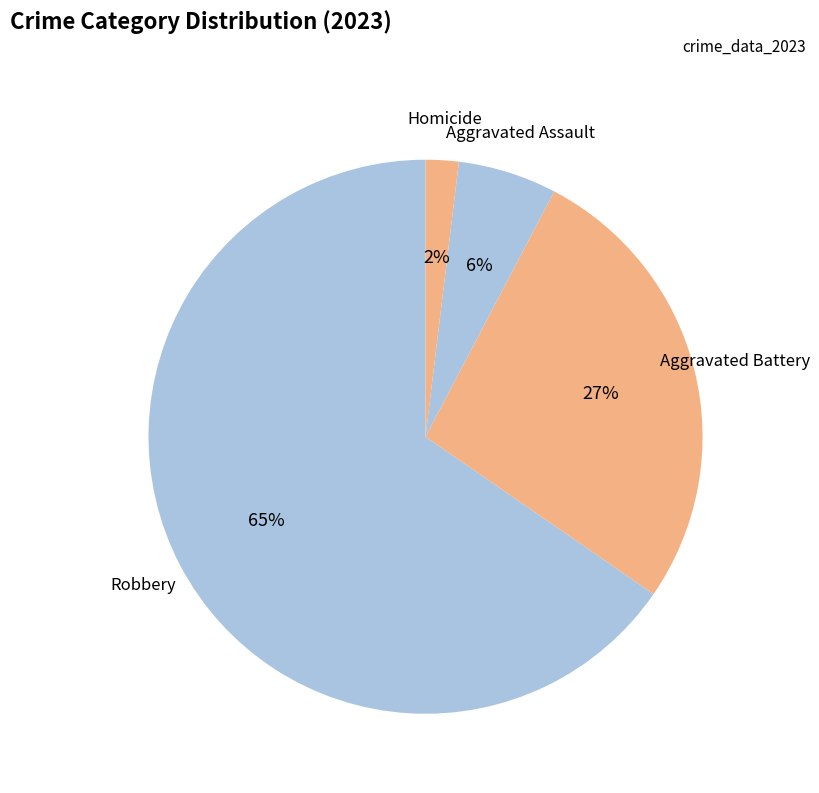

The Aggravated Battery slice represents 1% of the pie. True or false?

False